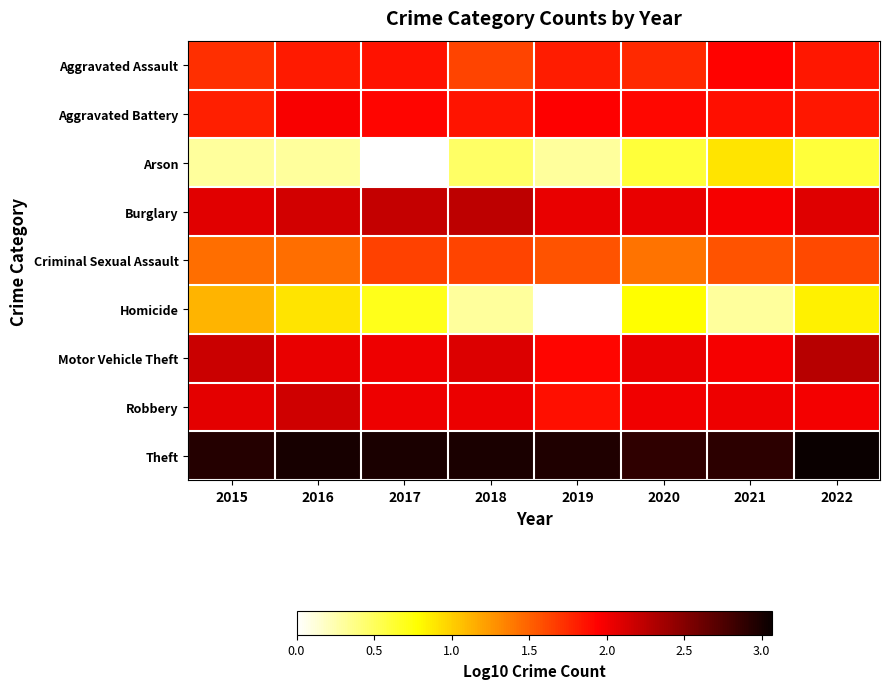

At which label is Theft closest to 2?

2020